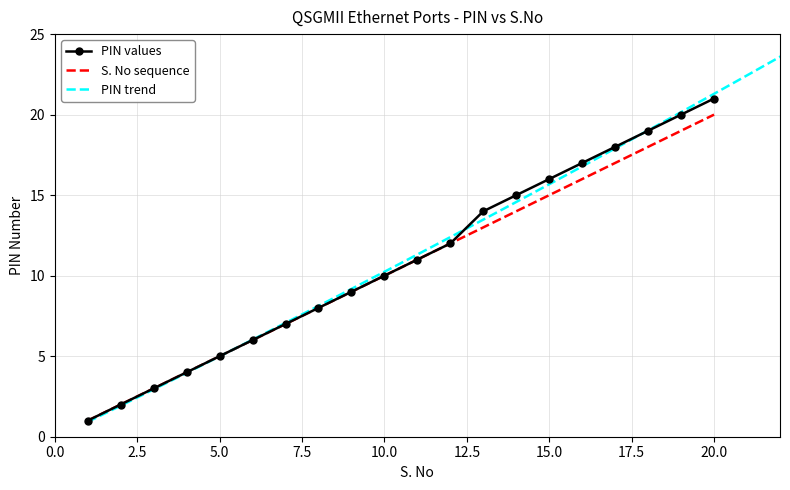

At which category is the sum across all series the highest?

20